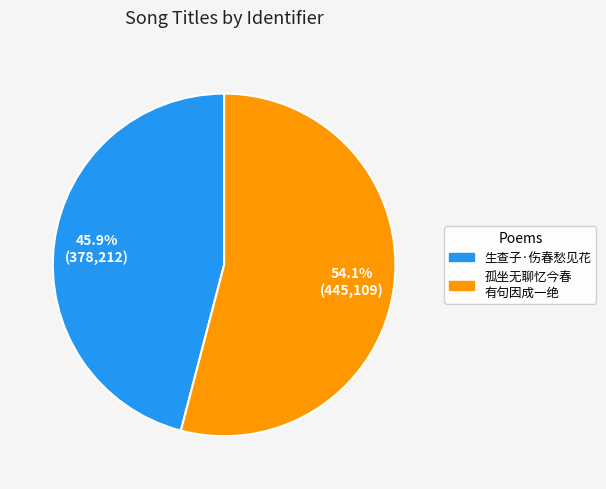

What is the majority slice?

孤坐无聊忆今春 有句因成一绝